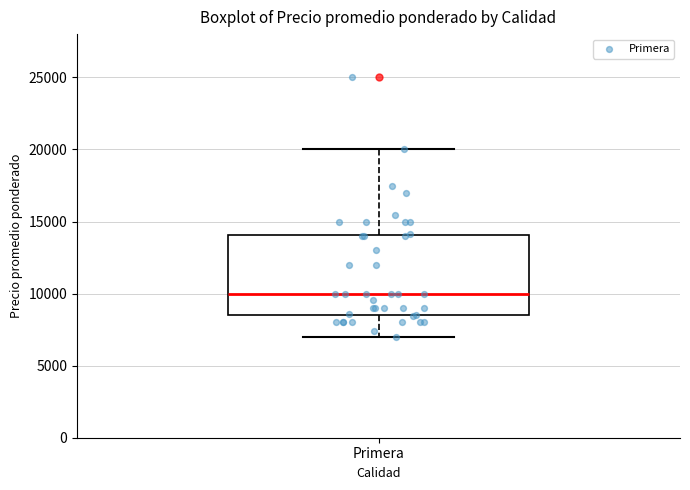

Transcribe this box plot: give where the median line is, the range the box spans, and where the two whiskers end, as read against the y-axis. The values are not printed on the chart, so give them approximately, as read against the axis.

median 10000, box 8500 to 14000, whiskers 7000 to 20000